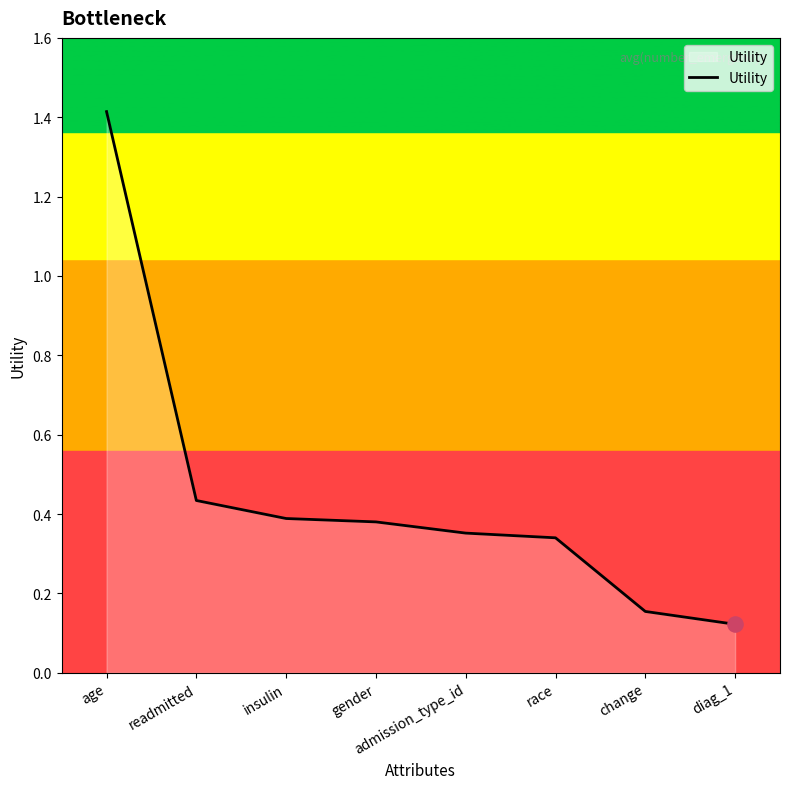

Between readmitted and race, which is larger?

readmitted